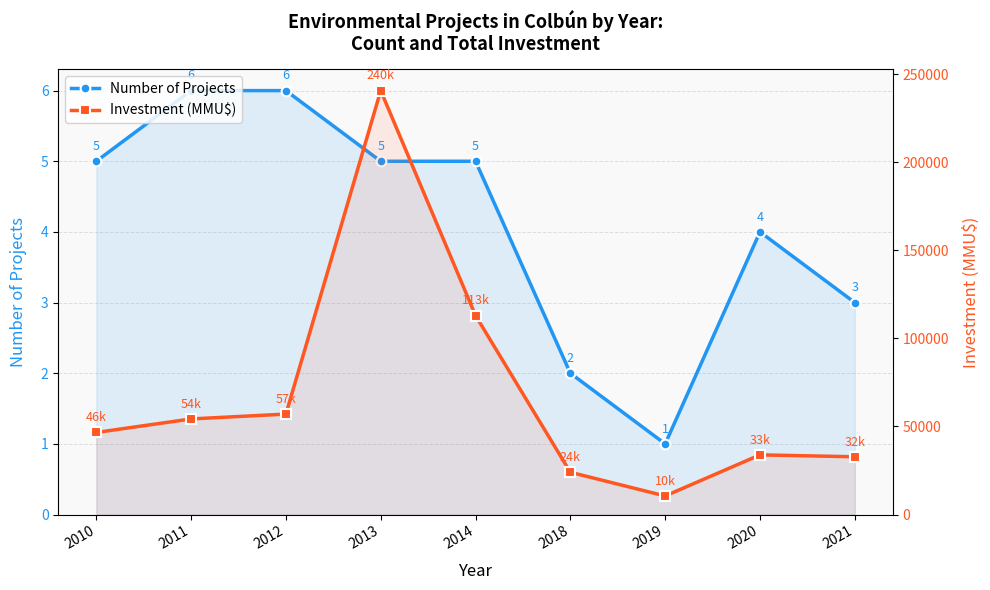

Does the chart have visible grid lines?

Yes